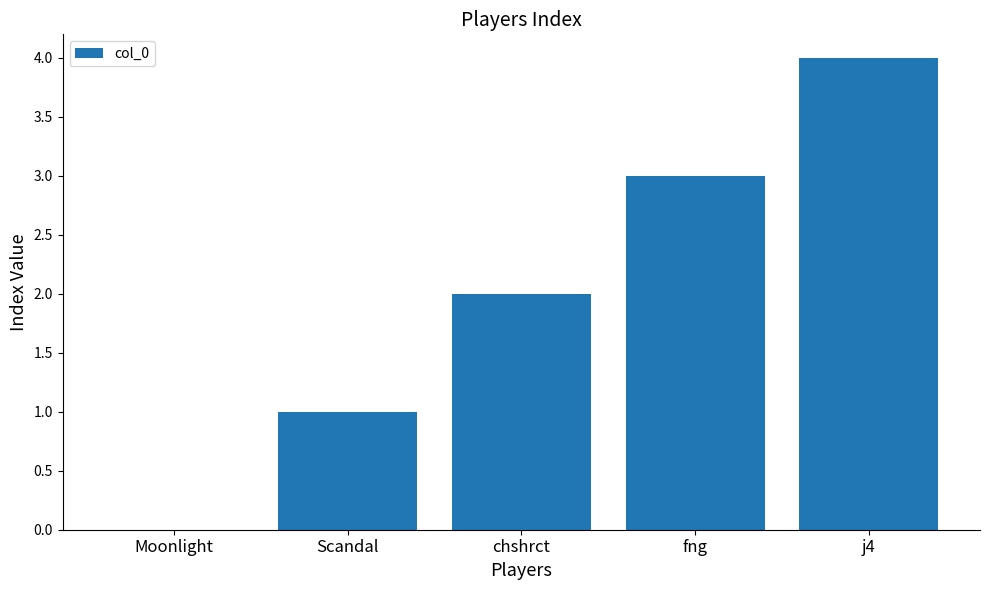

What is the ratio of the value at j4 to the value at fng?

1.3